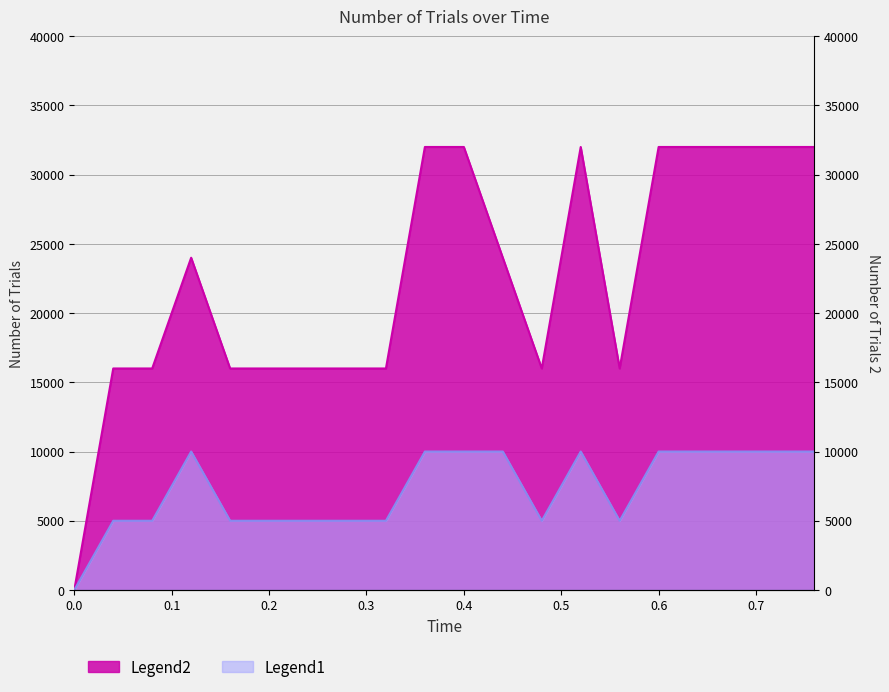

True or false: Legend1 and Legend2 cross at least once.

False